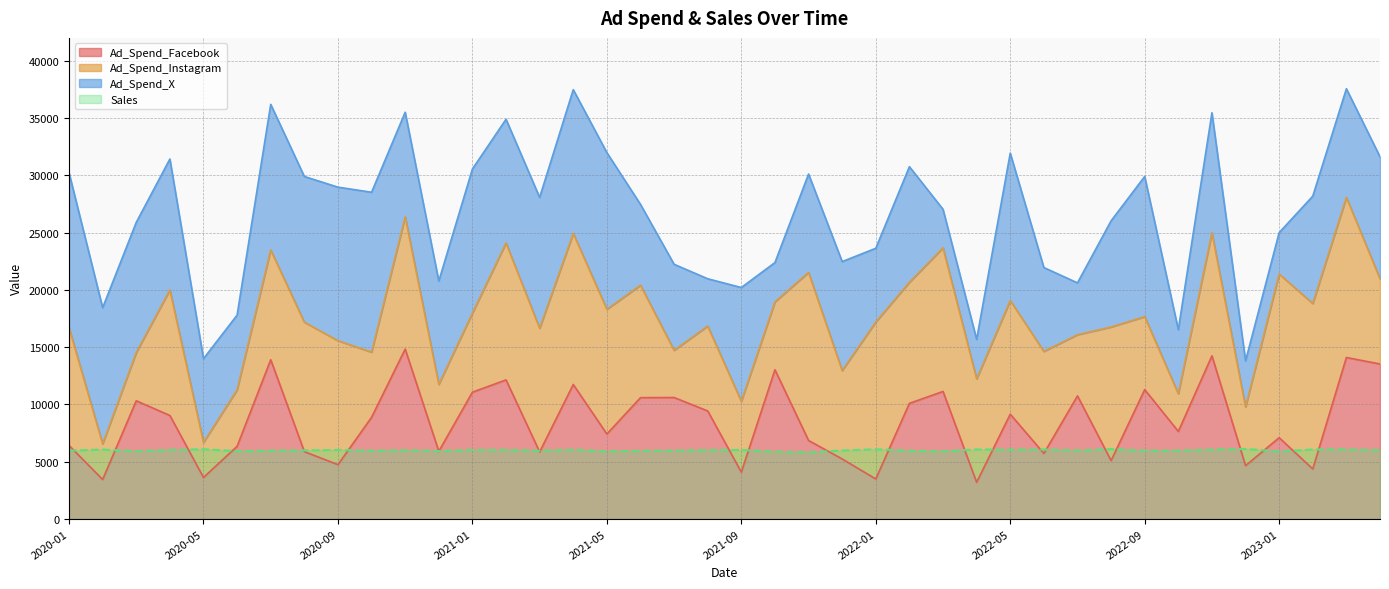

At which label is Sales closest to 5961?

2022-09